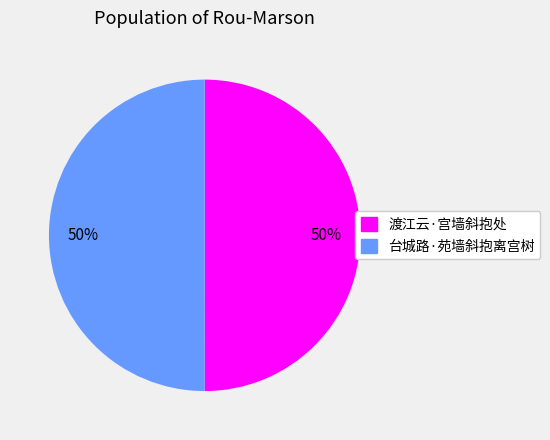

What is the ratio of the value at 台城路·苑墙斜抱离宫树 to the value at 渡江云·宫墙斜抱处?

1.0